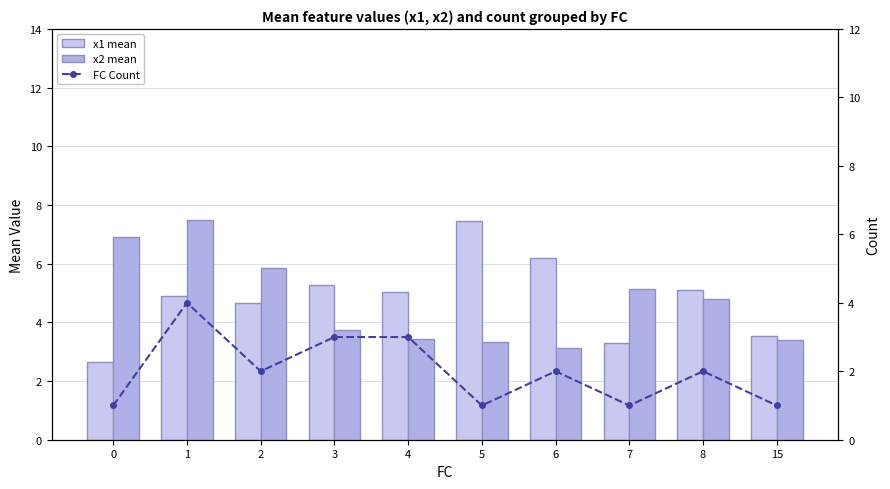

At how many categories does at least one series exceed 1?

10